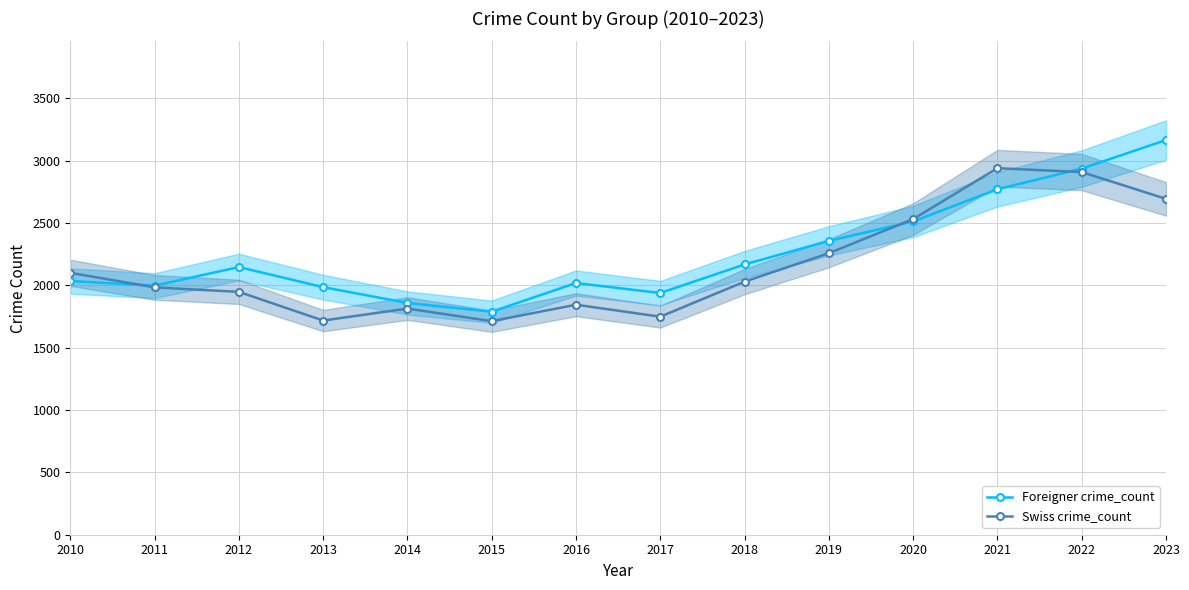

Is the value of Foreigner crime_count at 2023 greater than the value of Swiss crime_count at 2013?

Yes